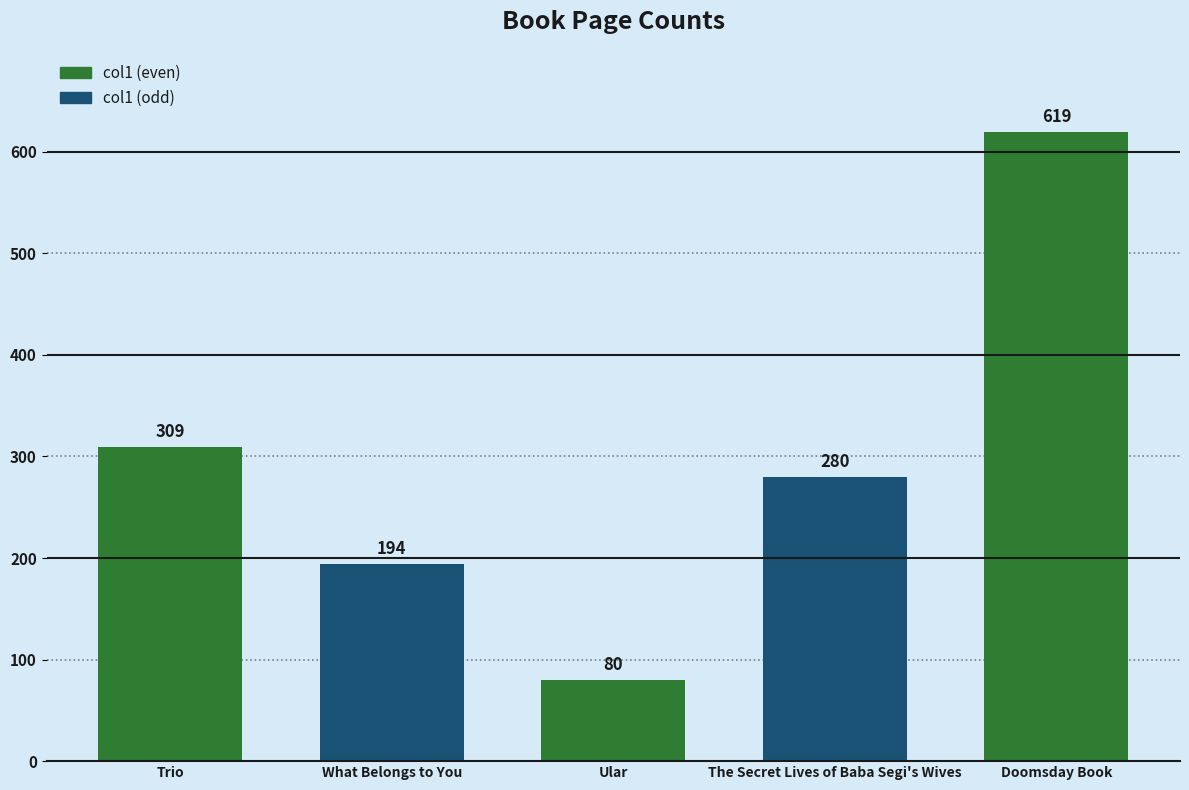

List the labels in order of value, largest first.

Doomsday Book, Trio, The Secret Lives of Baba Segi's Wives, What Belongs to You, Ular